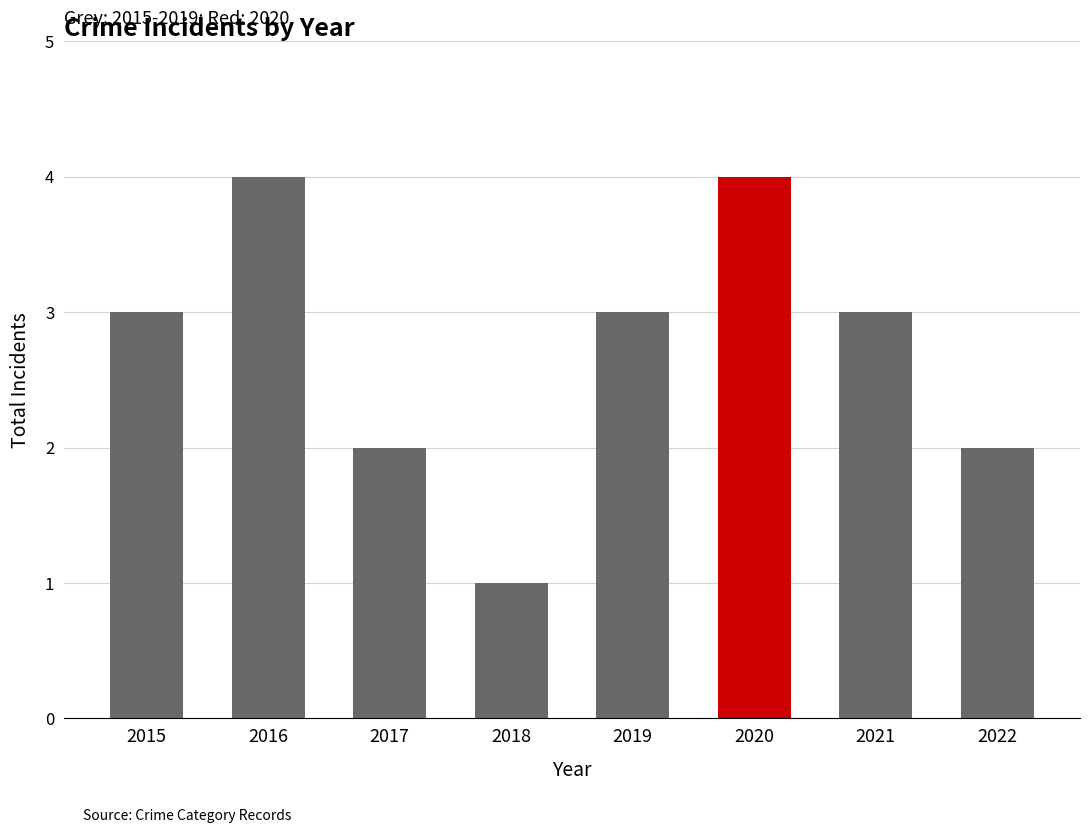

What is the sum of the values at 2015 and 2019?

6